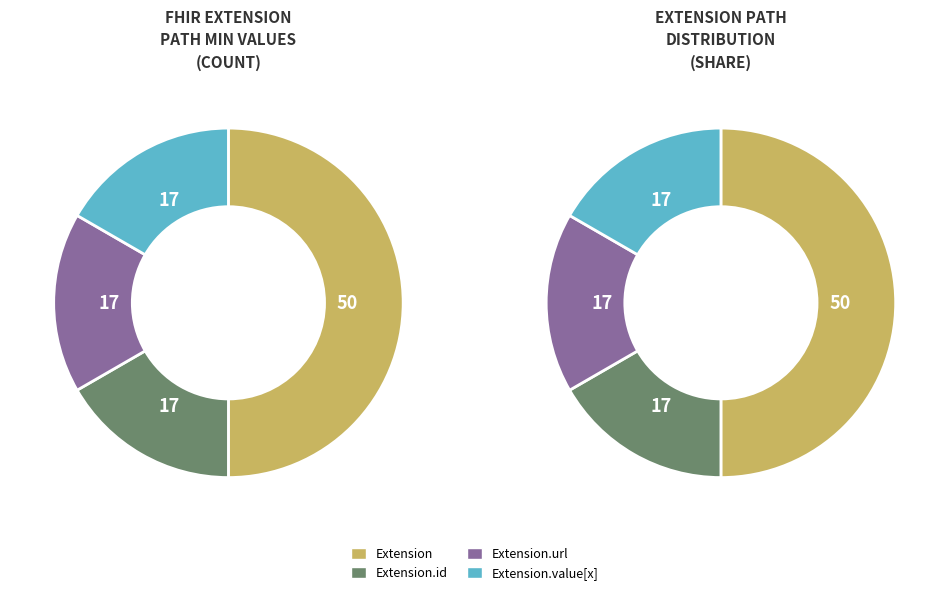

Is there a majority slice in this chart?

Yes